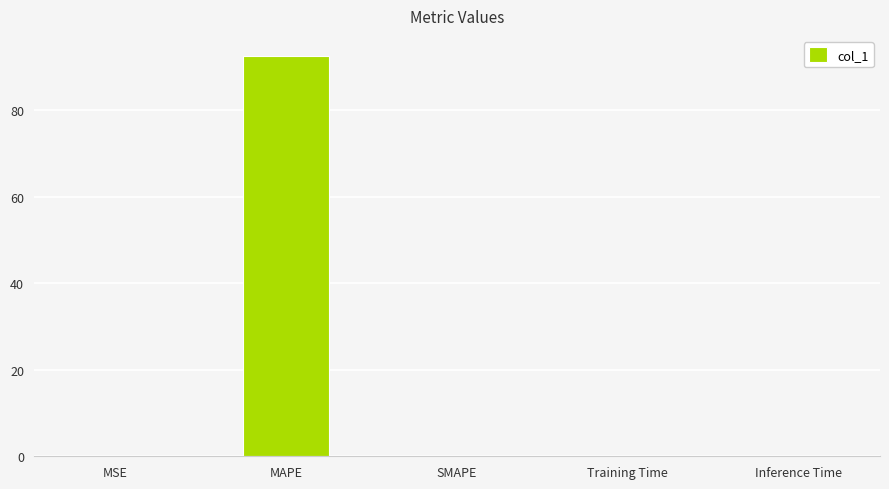

Count the number of data series in this chart.

1